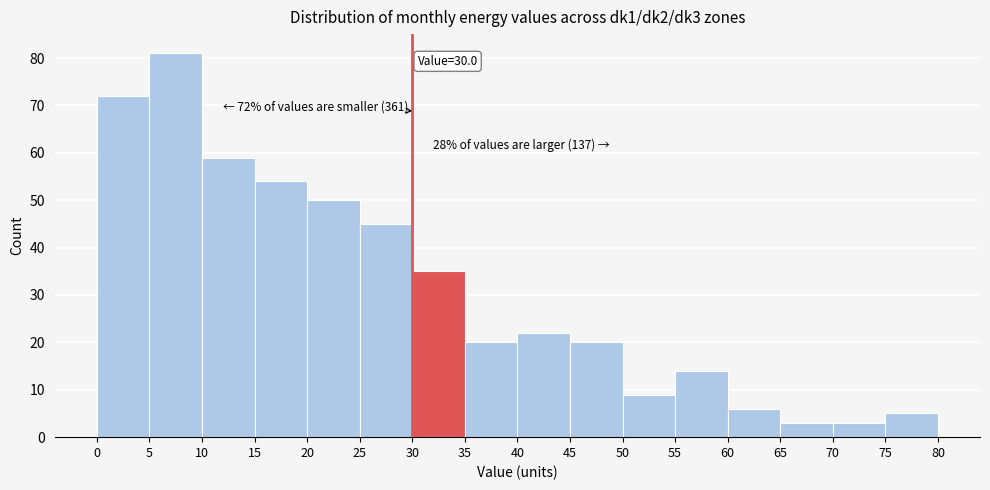

Over which range of the x-axis is the bar tallest?

5 to 10